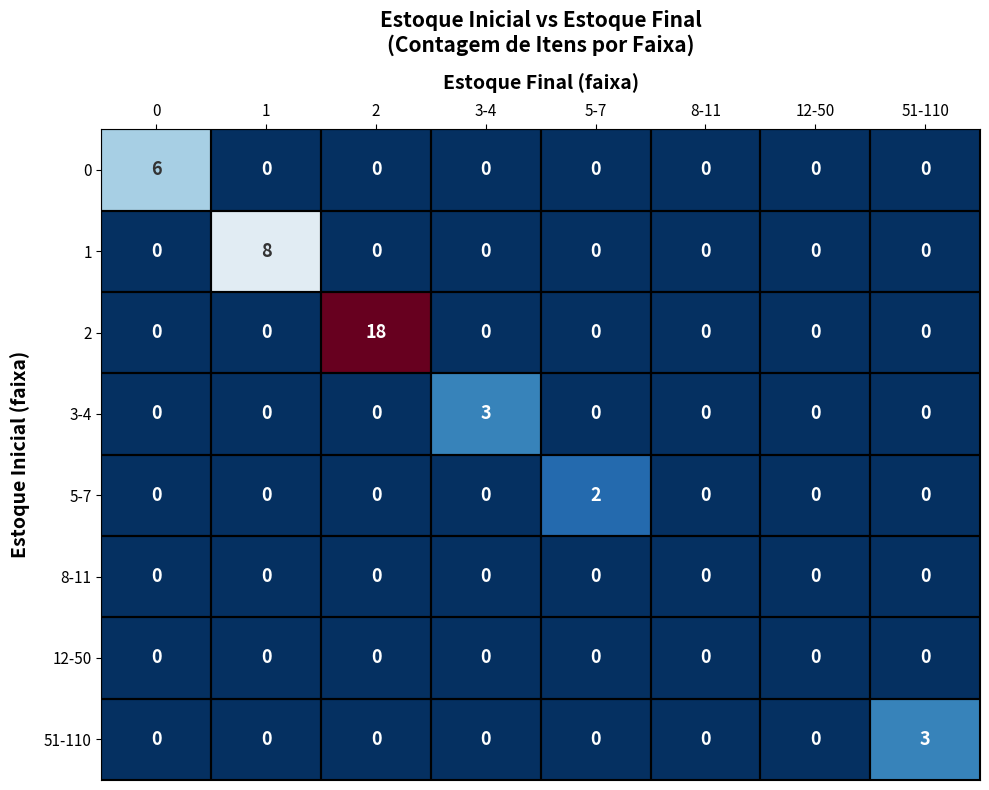

What is the spread (max minus min) of values at 2?

18